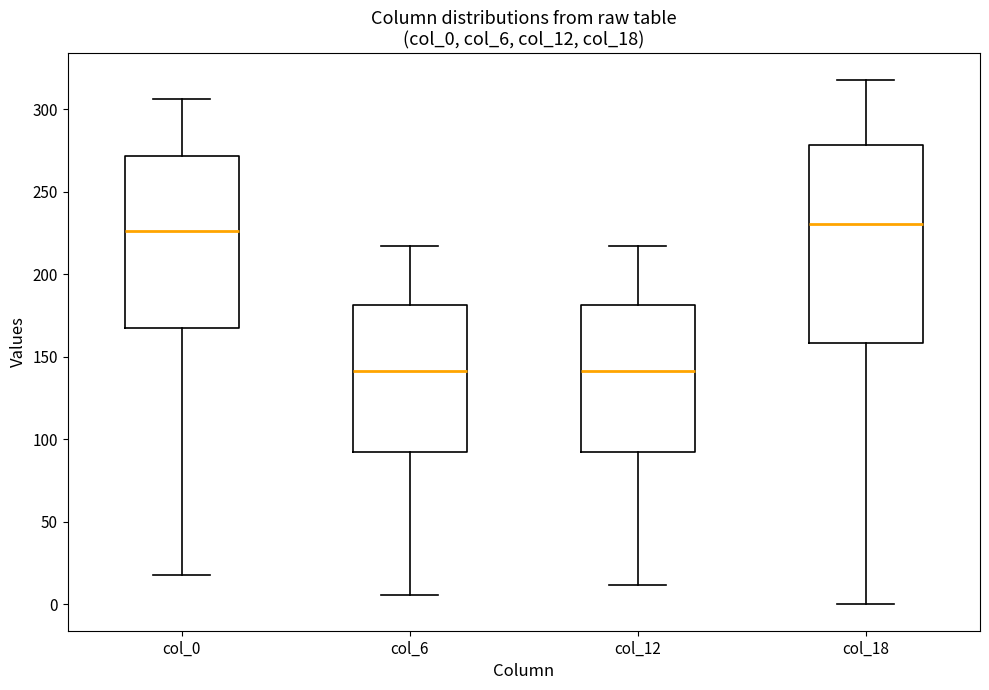

Reading left to right, transcribe this box plot: for each box, give where its median line is, the range the box spans, and where its two whiskers end, as read against the y-axis. The values are not printed on the chart, so give them approximately, as read against the axis.

col_0: median 225, box 165 to 270, whiskers 20 to 305
col_6: median 140, box 95 to 180, whiskers 5 to 215
col_12: median 140, box 95 to 180, whiskers 10 to 215
col_18: median 230, box 160 to 280, whiskers 0 to 320